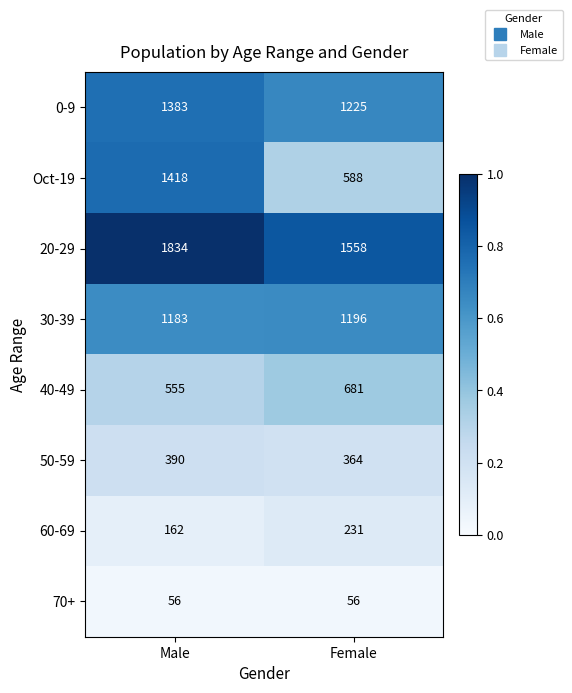

What is the difference between the maximum and minimum values in the 40-49 series?

126